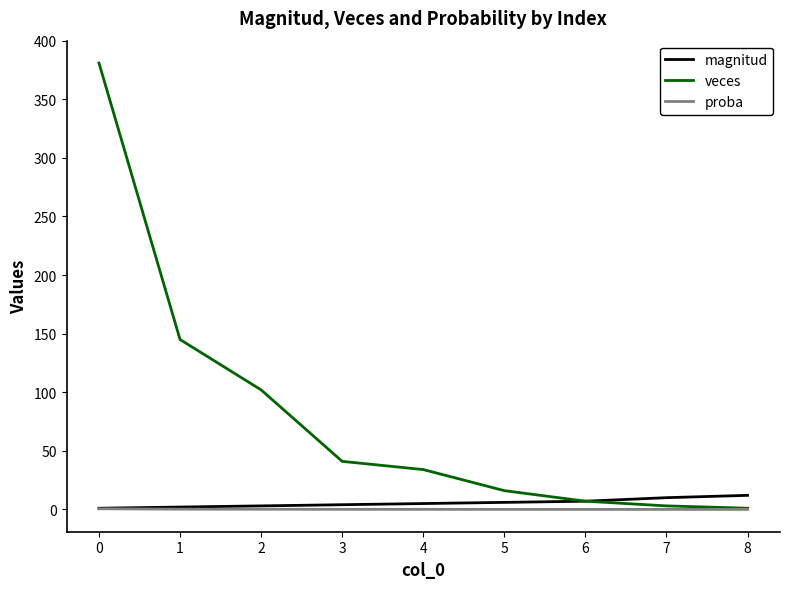

What are all the series names shown in the legend?

magnitud, veces, proba